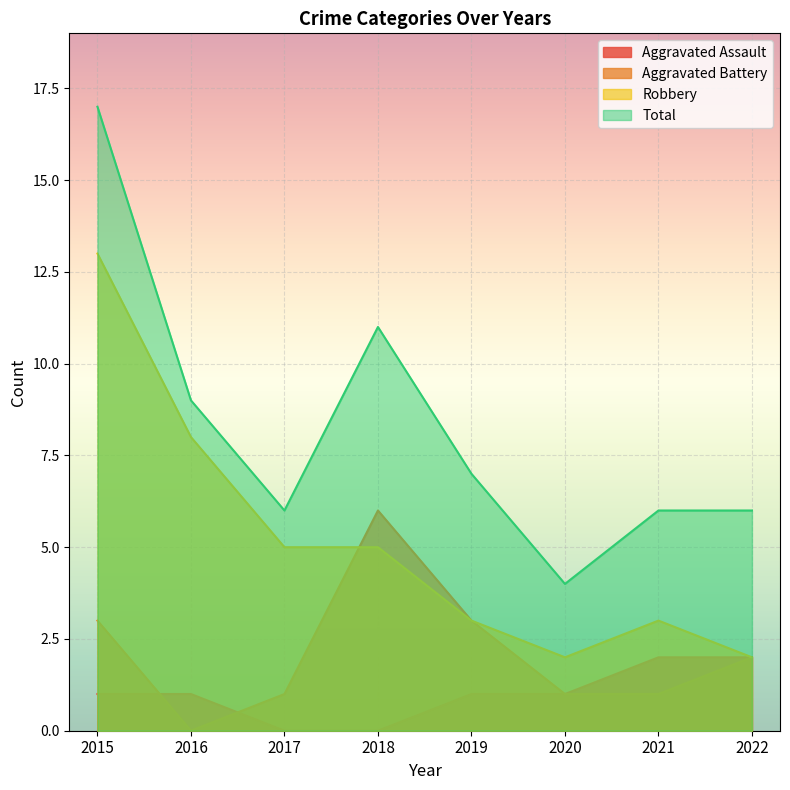

List the series in order of their overall mean, lowest first.

Aggravated Assault, Aggravated Battery, Robbery, Total